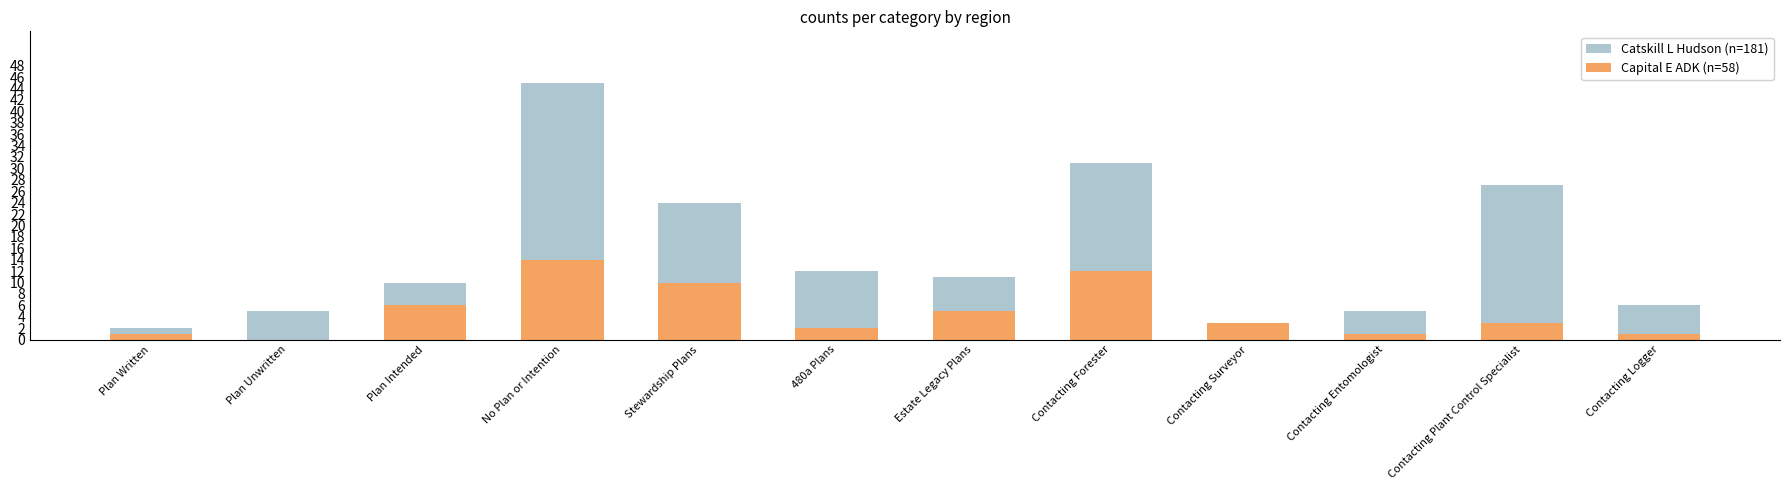

What is the approximate value of Catskill L Hudson (n=181) at Contacting Forester, to the nearest 5?

30